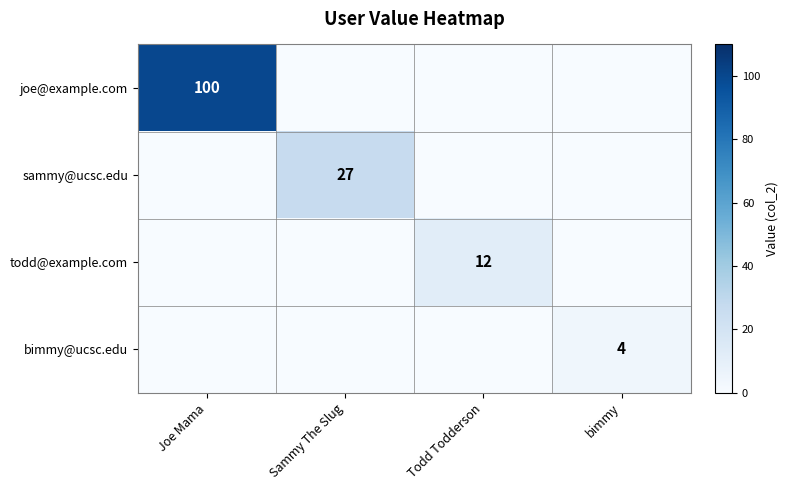

Which category has the lowest value across all series?

Sammy The Slug